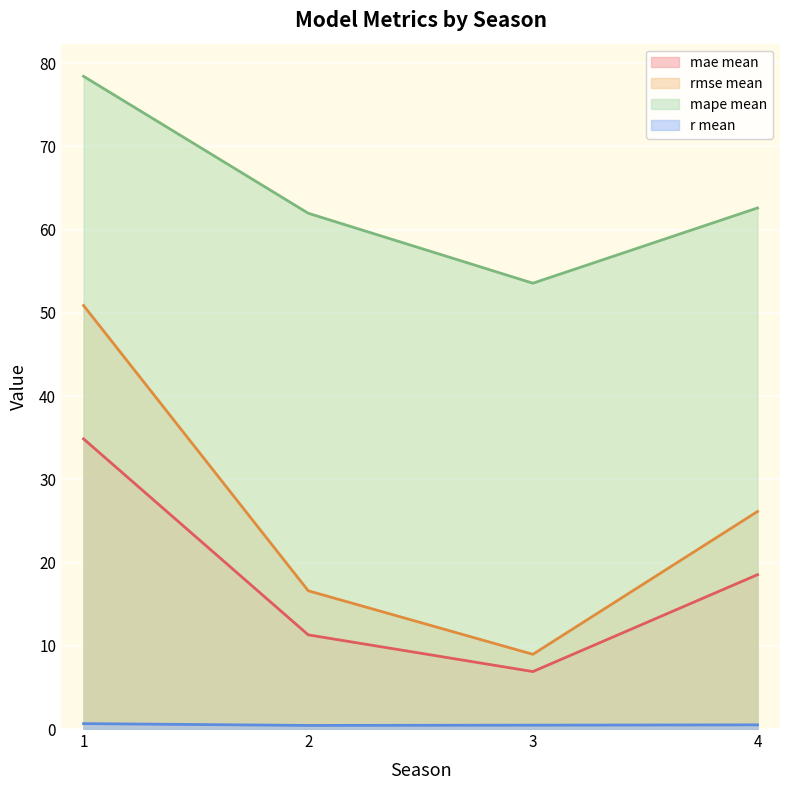

The rmse mean series shows 9.0 at 3. True or false?

True